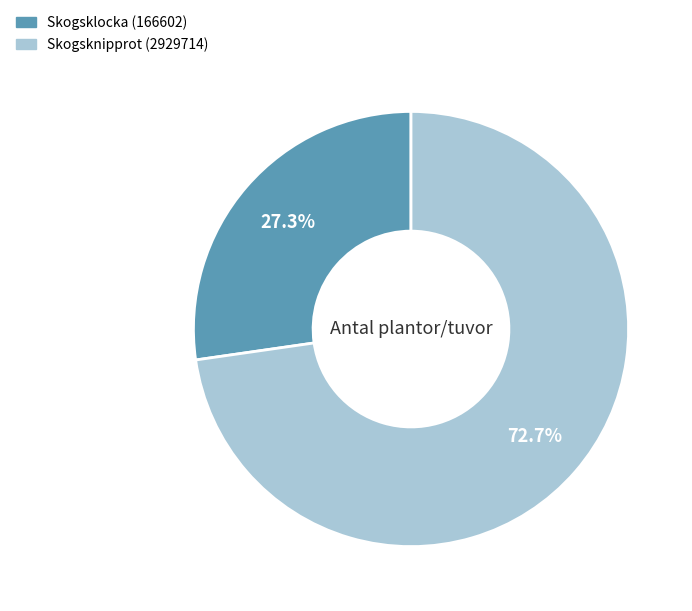

Count the number of slices in the pie.

2